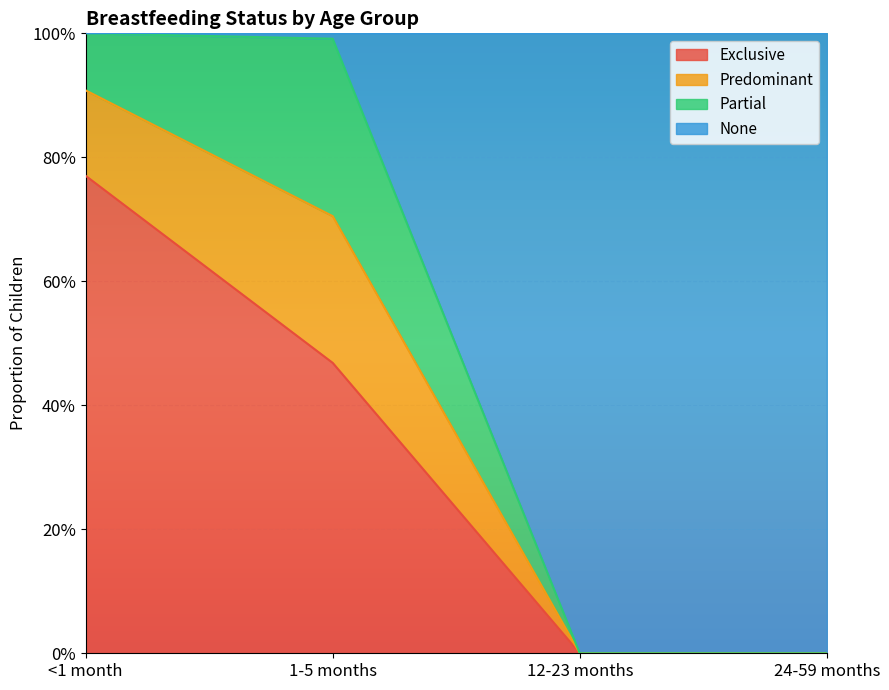

Where is Exclusive nearest to the value 0?

12-23 months